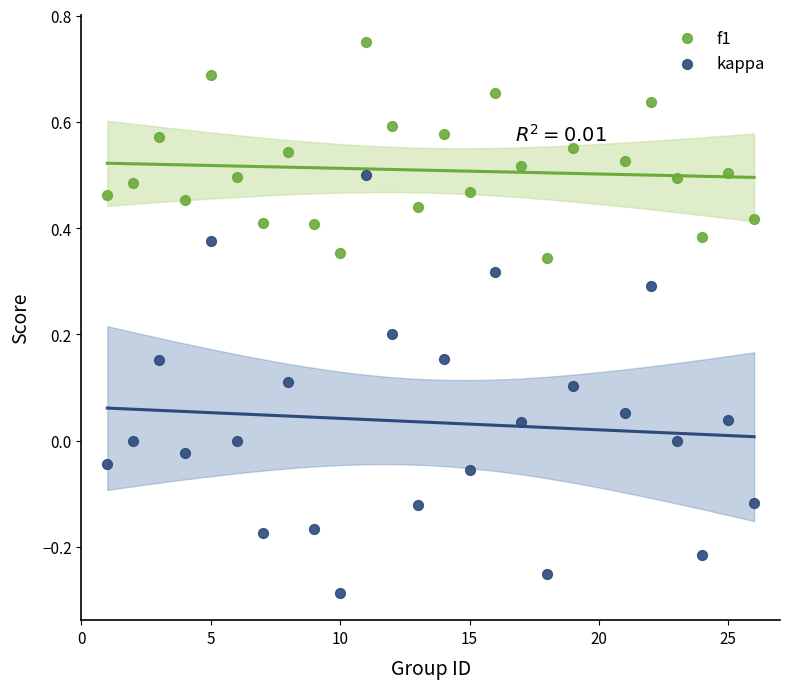

Across all data points, what is the range of Y values (max minus min)?

1.0